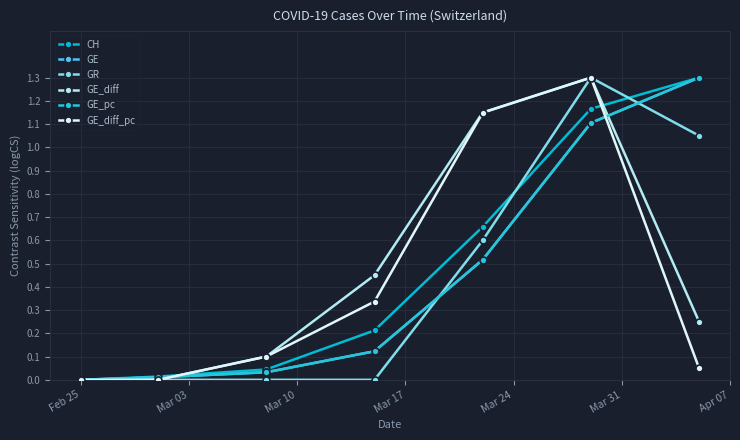

True or false: GE and CH intersect in this chart.

False